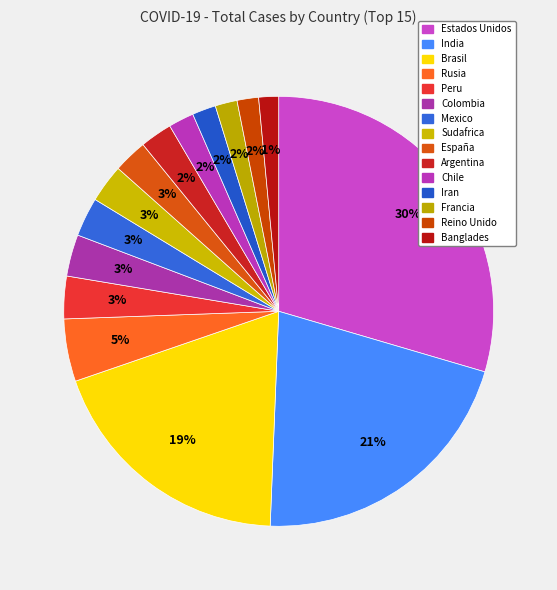

To the nearest percent, what is the difference between the largest and smallest slice percentages?

28%